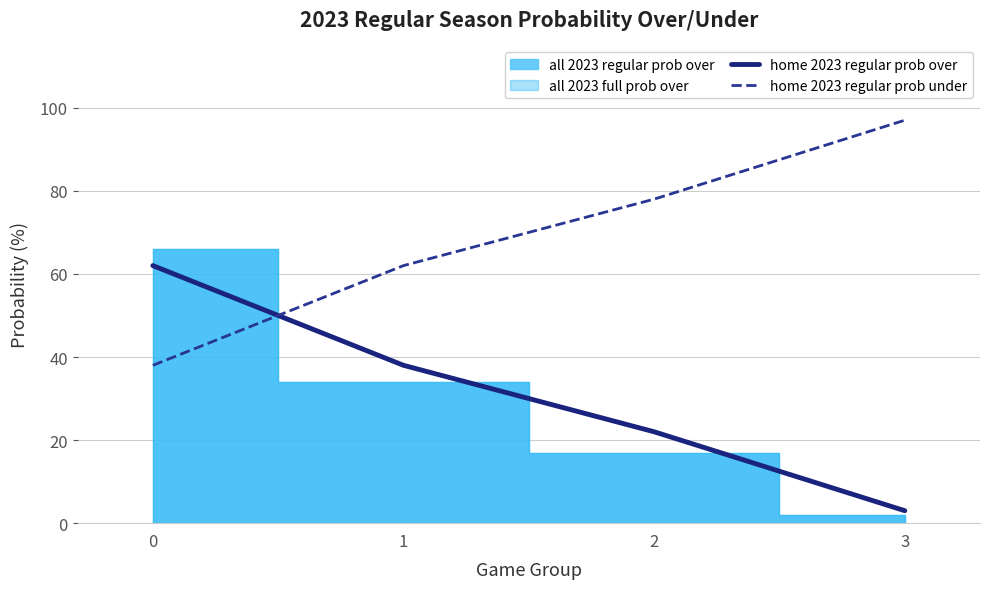

Between 2 and 3, which series saw the biggest shift?

home 2023 regular prob over